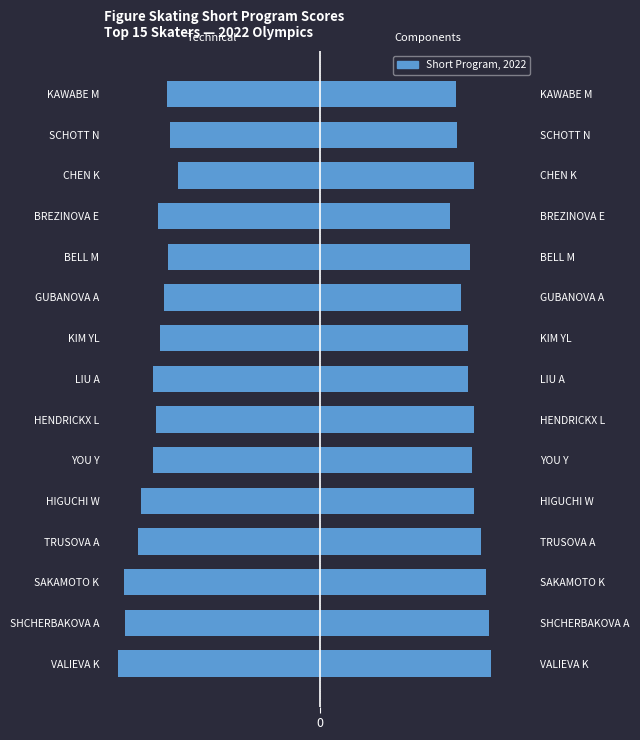

Reading right to left, transcribe all the data shown in this chart.

Technical Score: -33.7	-33.0	-31.2	-35.7	-33.4	-34.4	-35.3	-36.9	-36.1	-36.8	-39.5	-40.1	-43.2	-42.9	-44.5
Components Score: 30.0	30.1	33.9	28.6	33.0	31.0	32.5	32.6	34.0	33.5	34.0	35.5	36.6	37.3	37.6